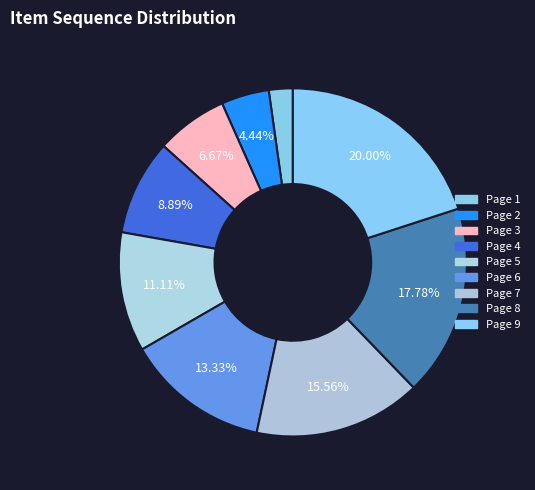

What percentage is the Page 8 slice, to the nearest percent?

18%